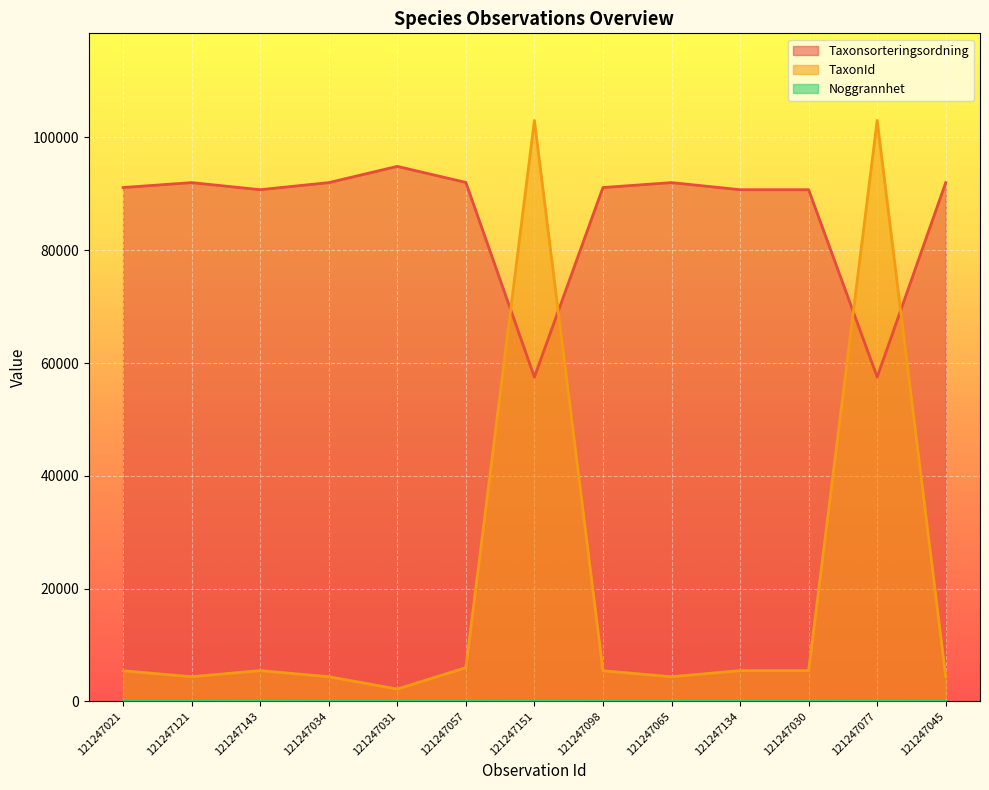

True or false: Noggrannhet and Taxonsorteringsordning cross at least once.

False